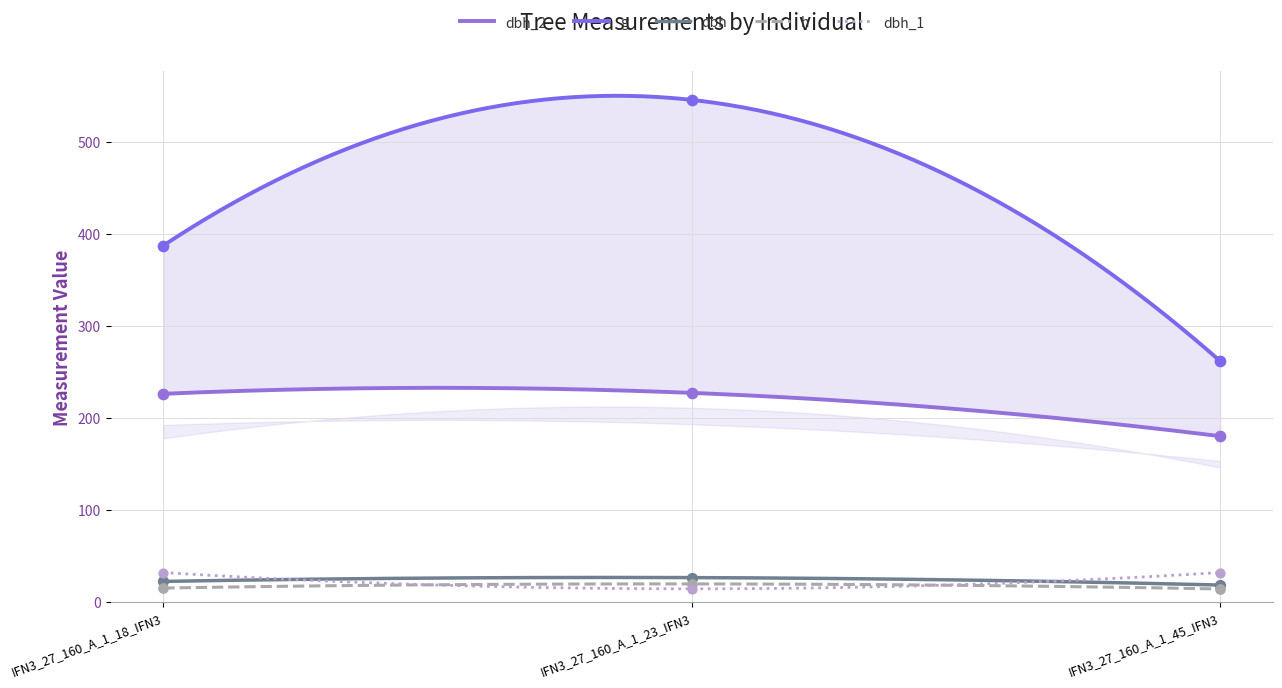

Which series has the largest total across all categories?

g